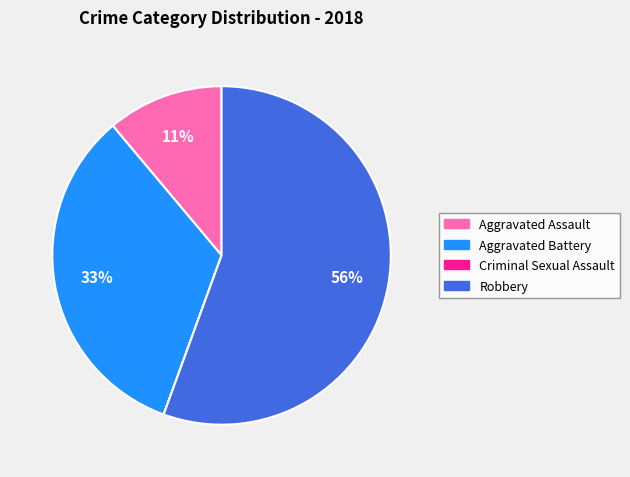

Is it true that Aggravated Battery is 22% of the pie?

False